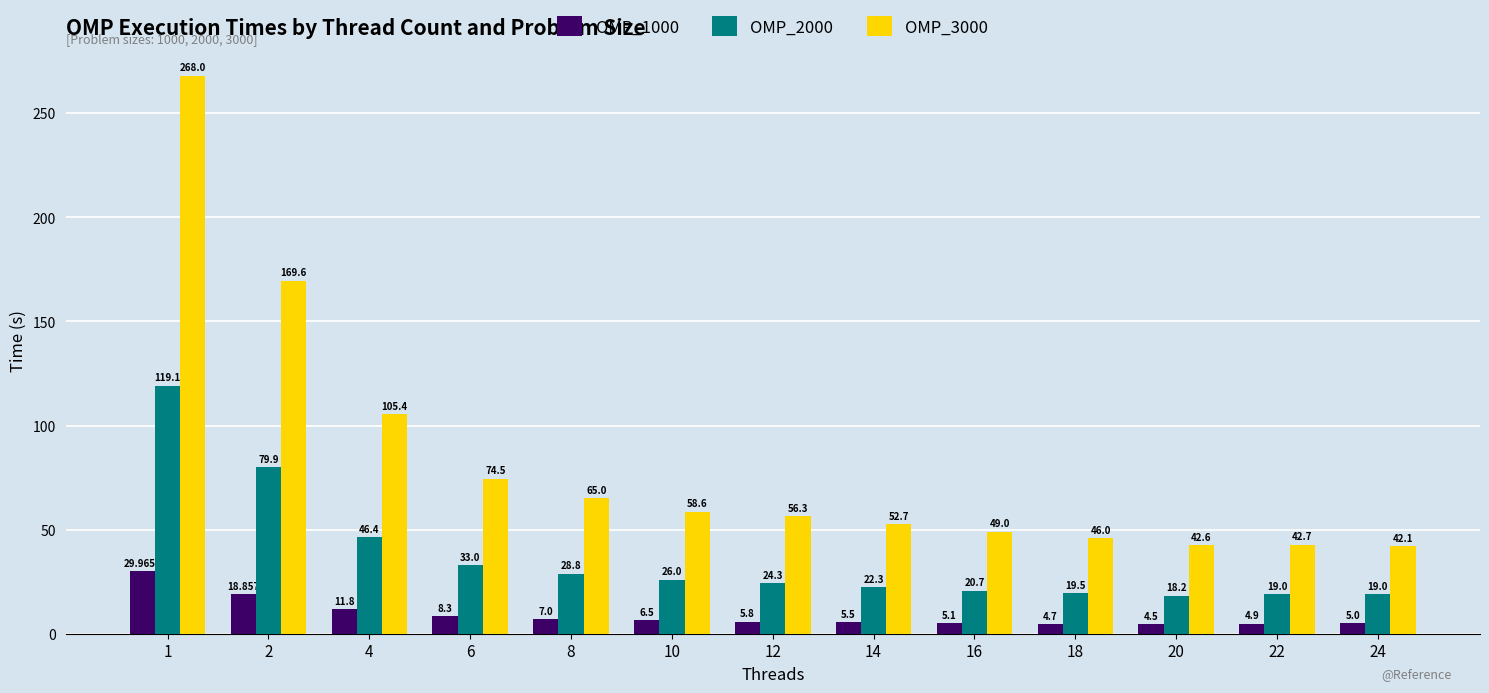

Is the value of OMP_1000 at 12 greater than the value of OMP_2000 at 20?

No